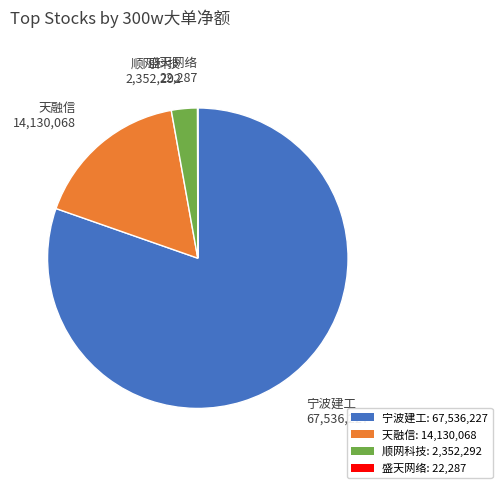

What is the largest slice in the pie chart?

宁波建工